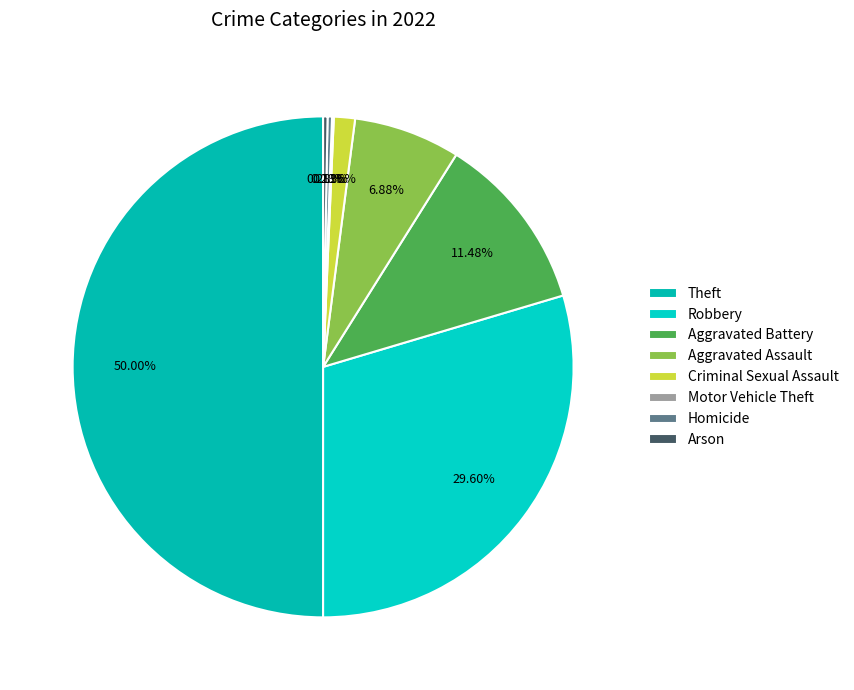

Is there any slice that represents more than half of the pie?

No